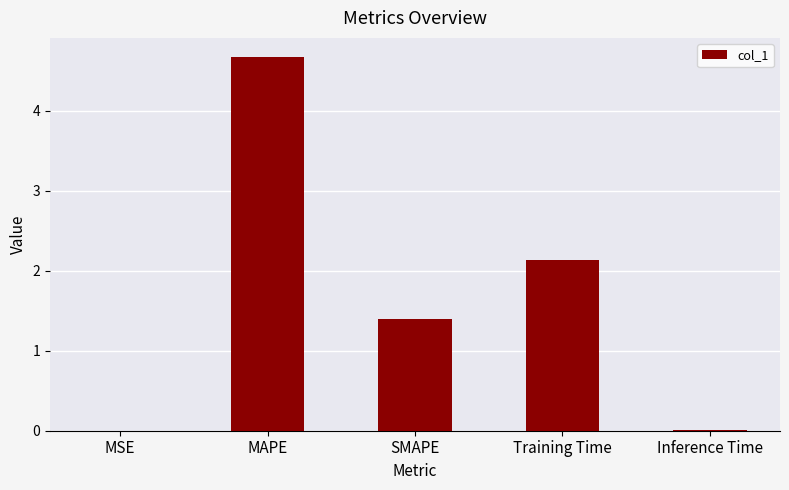

Where does the data first go above 1?

MAPE